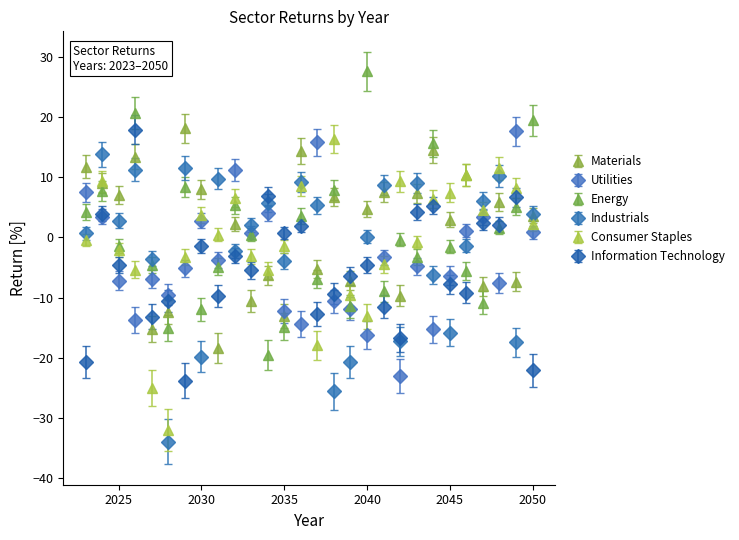

True or false: Industrials has more than 2 interior local peaks.

True